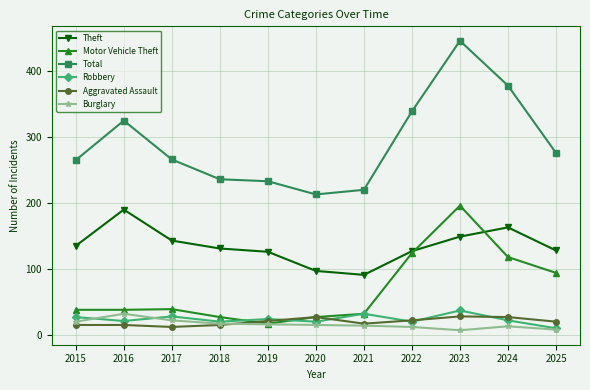

Which category has the lowest value in the Total series?

2020